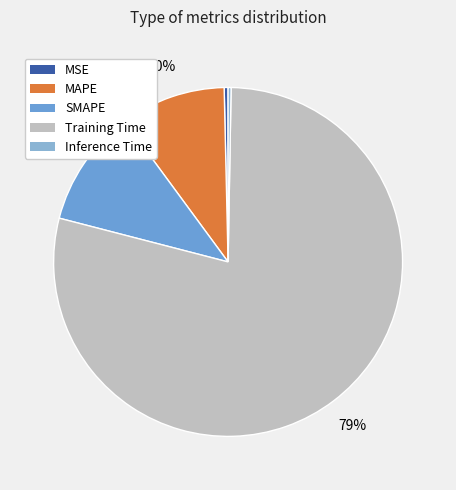

The Inference Time slice represents 15% of the pie. True or false?

False